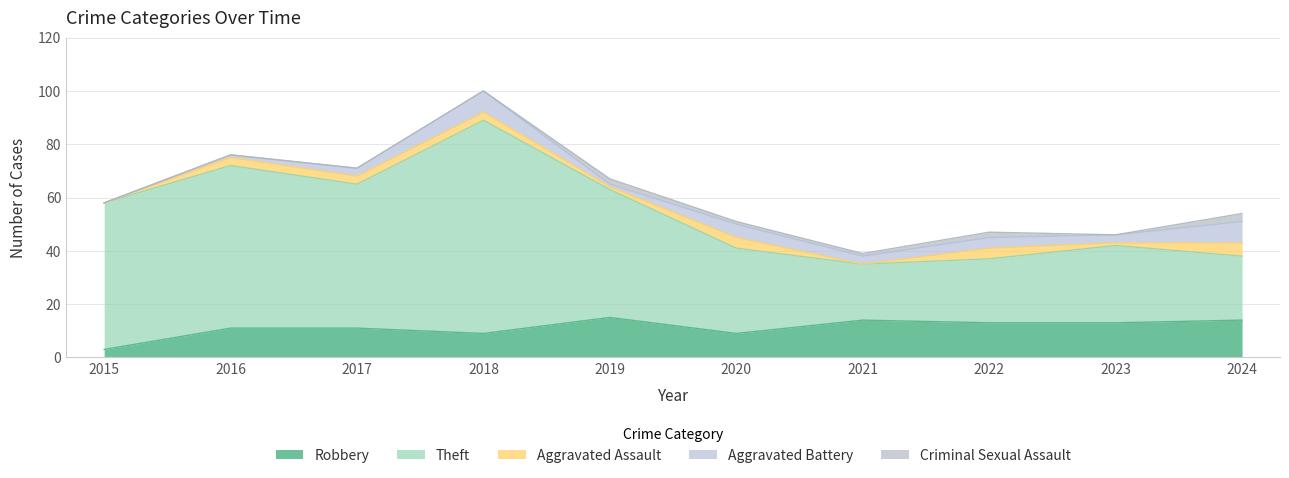

How many interior local valleys does the Criminal Sexual Assault series have?

1